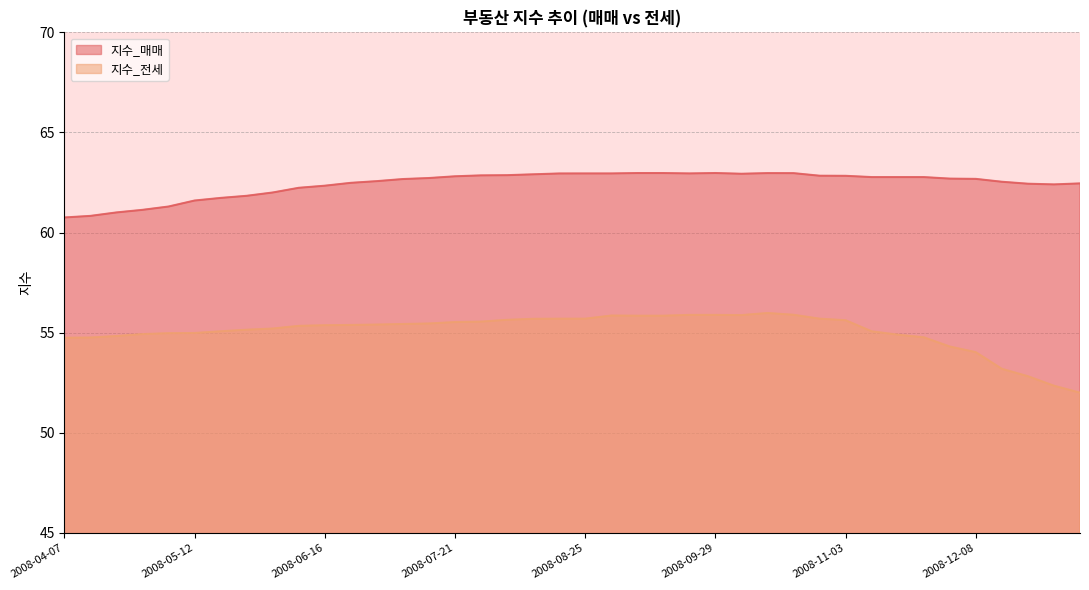

What is the approximate value of 지수_매매 at 2008-04-07?

60.8